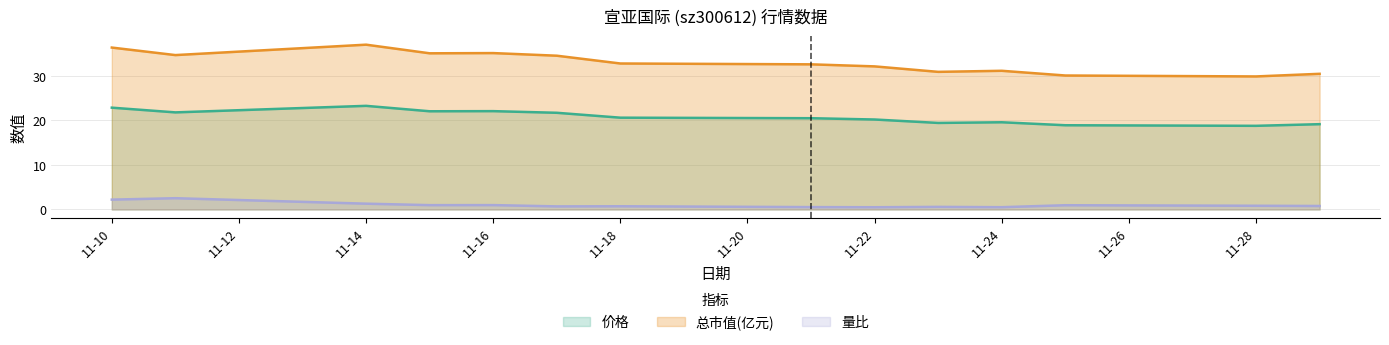

Does the chart have visible grid lines?

Yes